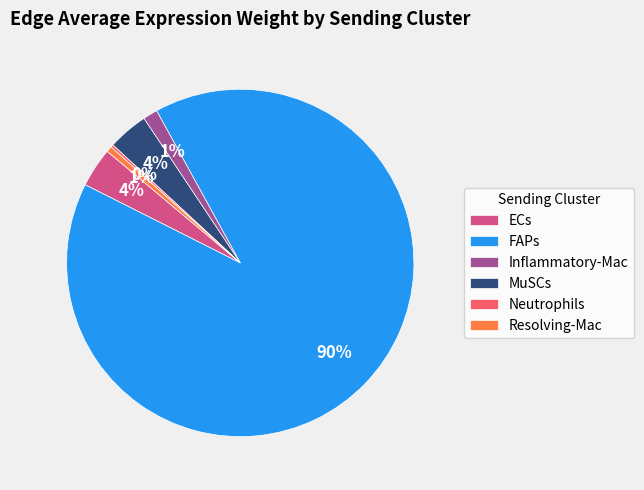

Is it true that MuSCs is 13% of the pie?

False